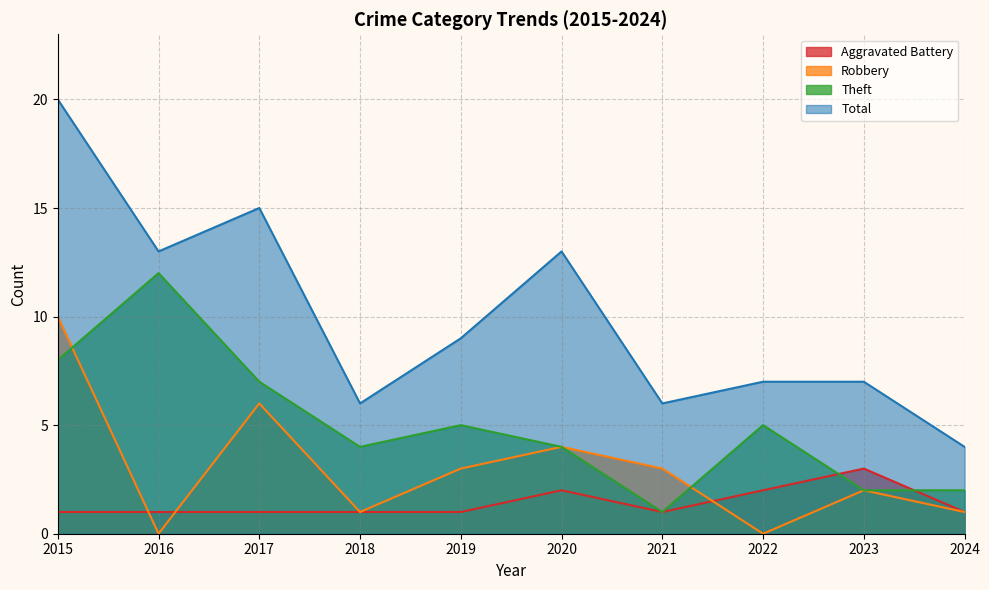

At which category is the sum across all series the highest?

2015